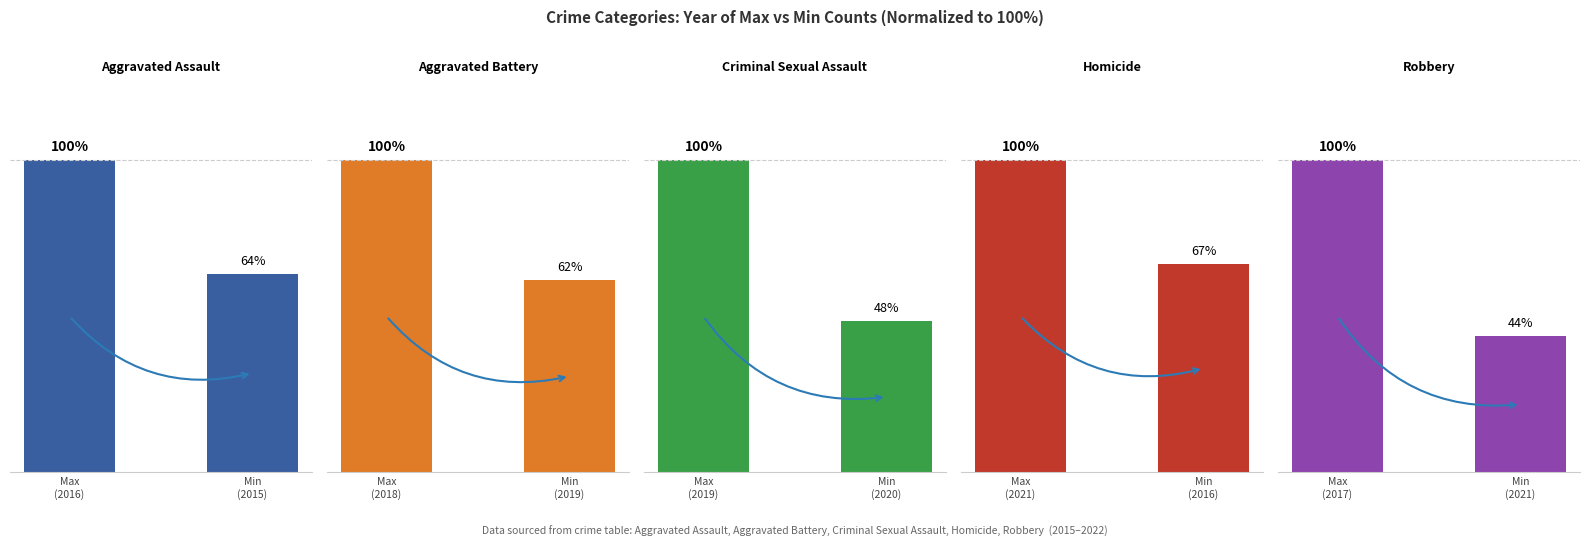

What is the average value of the Criminal Sexual Assault series?

74.2